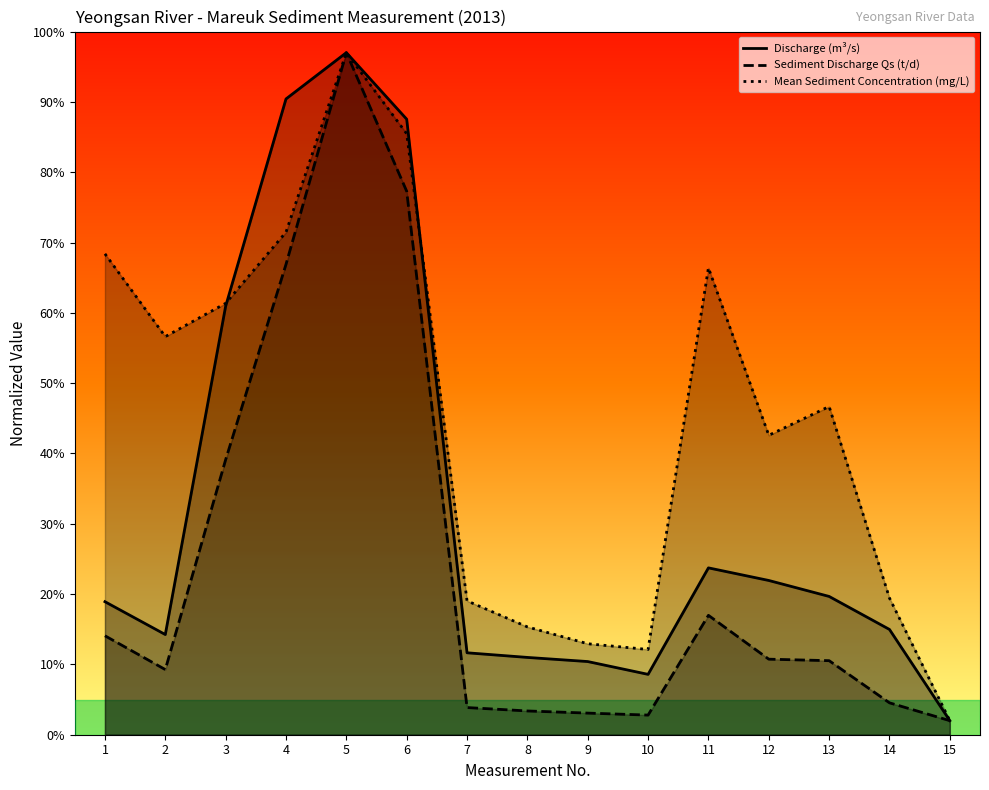

True or false: Mean Sediment Concentration (mg/L) and Sediment Discharge Qs (t/d) cross at least once.

False